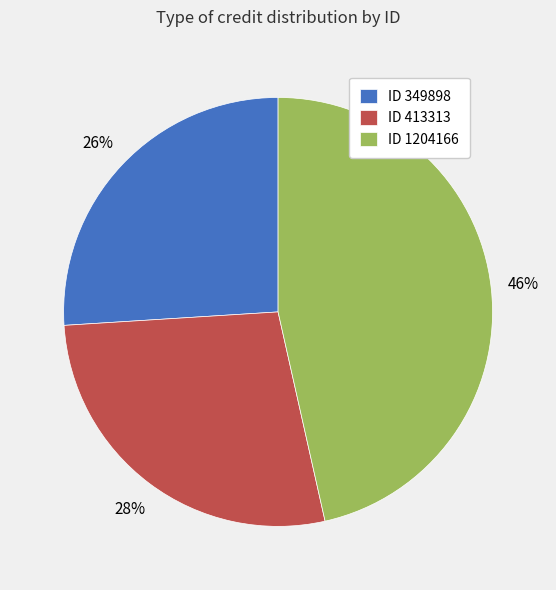

To the nearest percent, what is the difference between the largest and smallest slice percentages?

20%